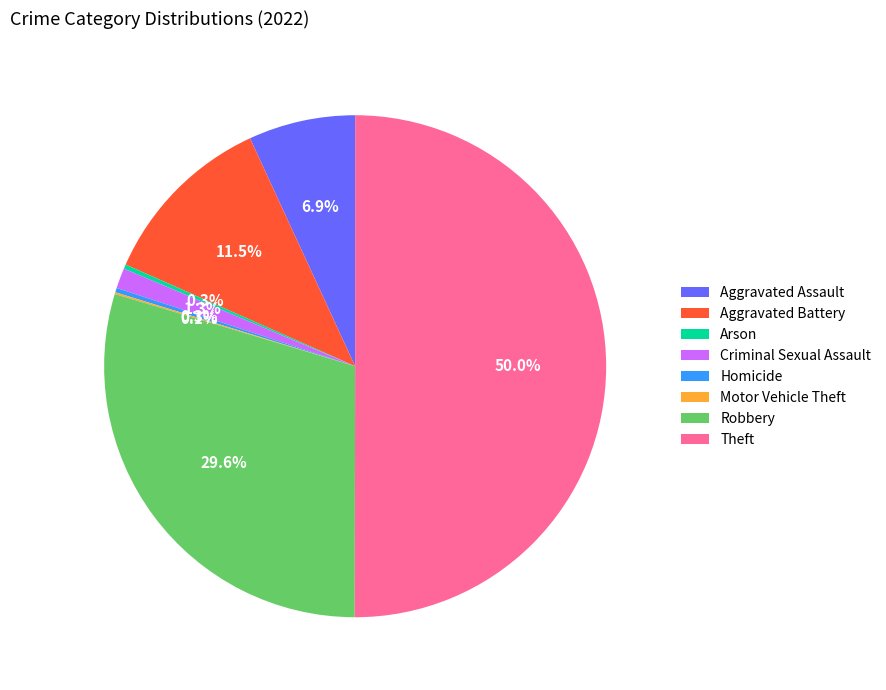

What is the largest slice in the pie chart?

Theft